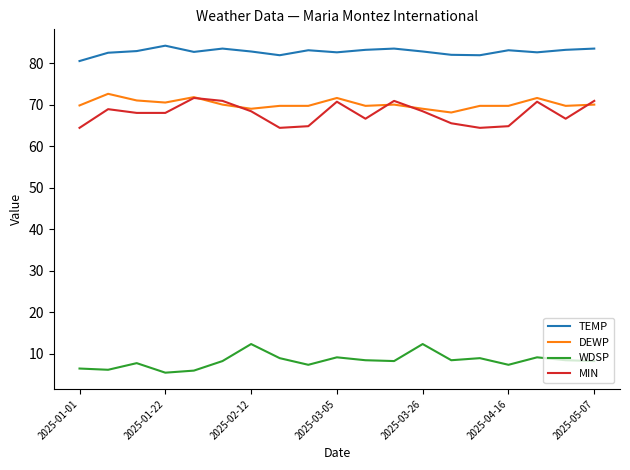

Which series has the largest total across all categories?

TEMP